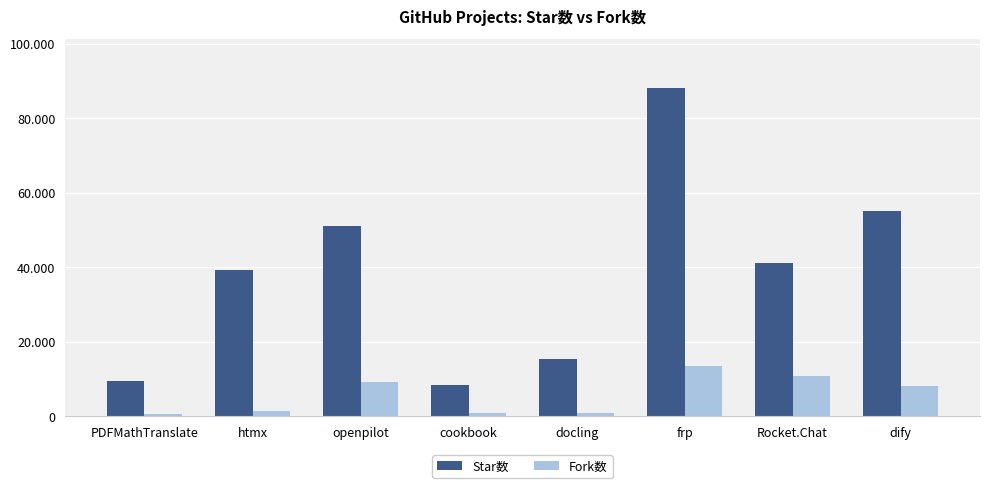

Are the bars grouped side by side (vs. stacked)?

Yes